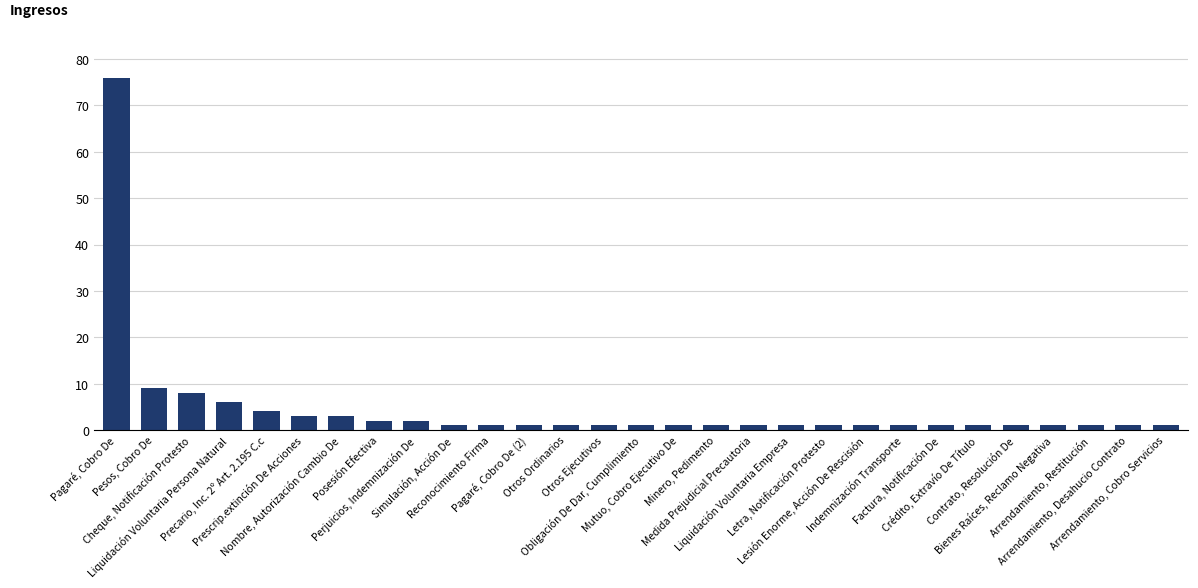

What is the value of the 13th bar from the left?

1